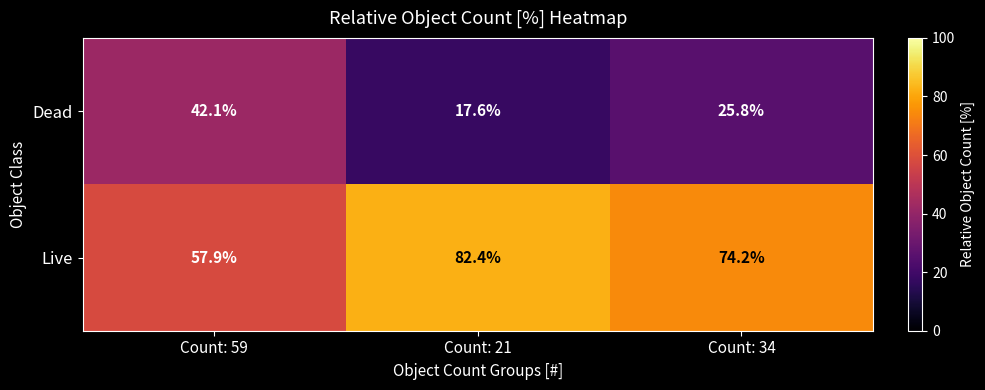

Which category has the highest value across all series?

Count: 21